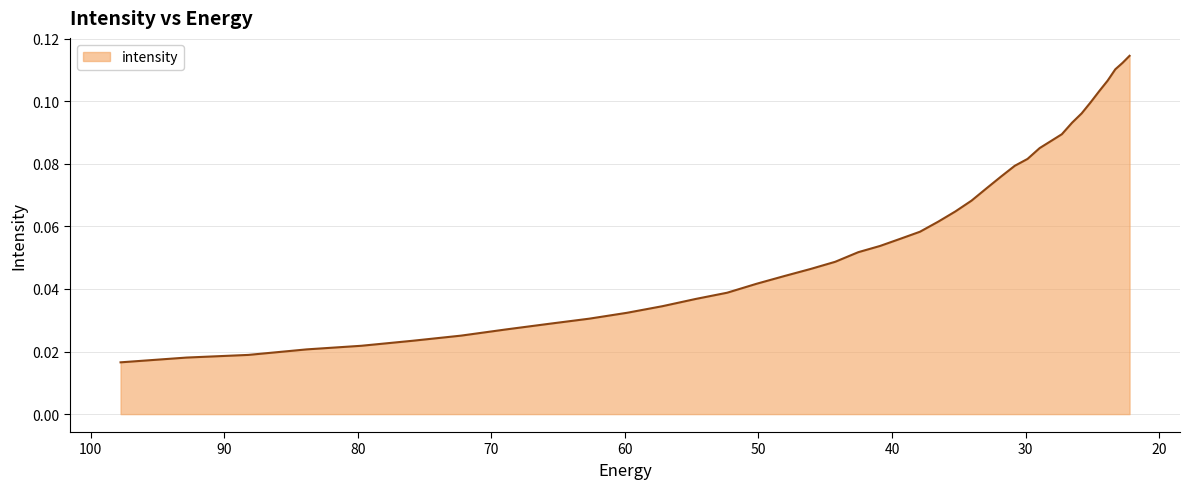

True or false: the data has more than 2 interior local peaks.

False